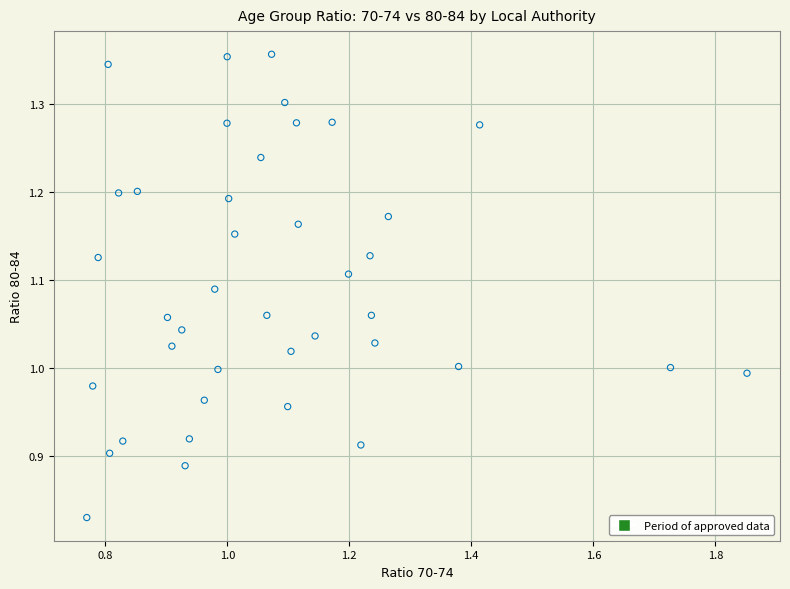

What is the range of Y values (max minus min)?

0.5